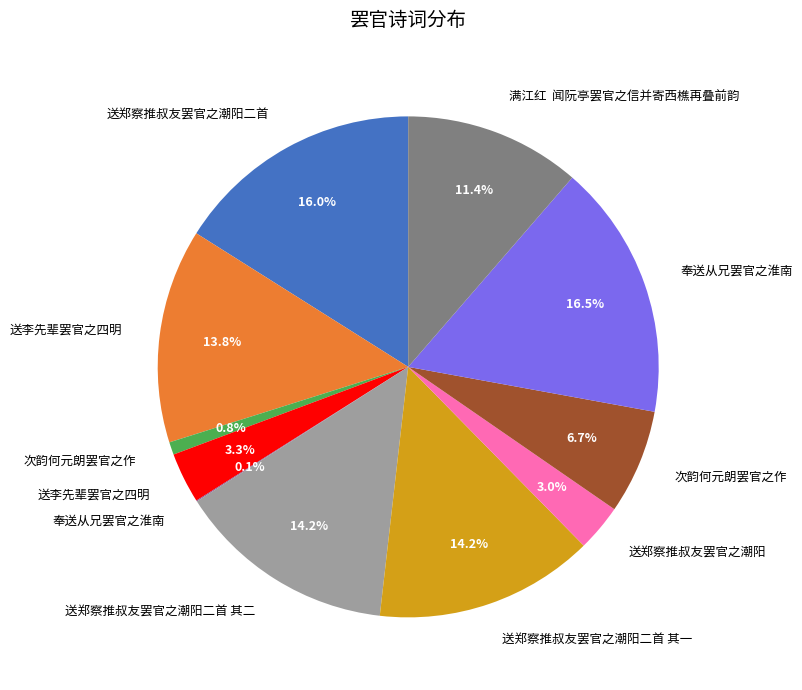

Does any single category account for the majority?

No